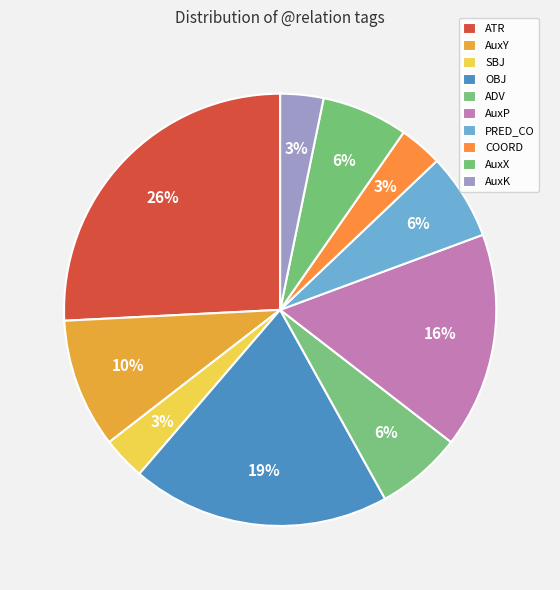

What is the ratio of the value at ATR to the value at AuxP?

1.6